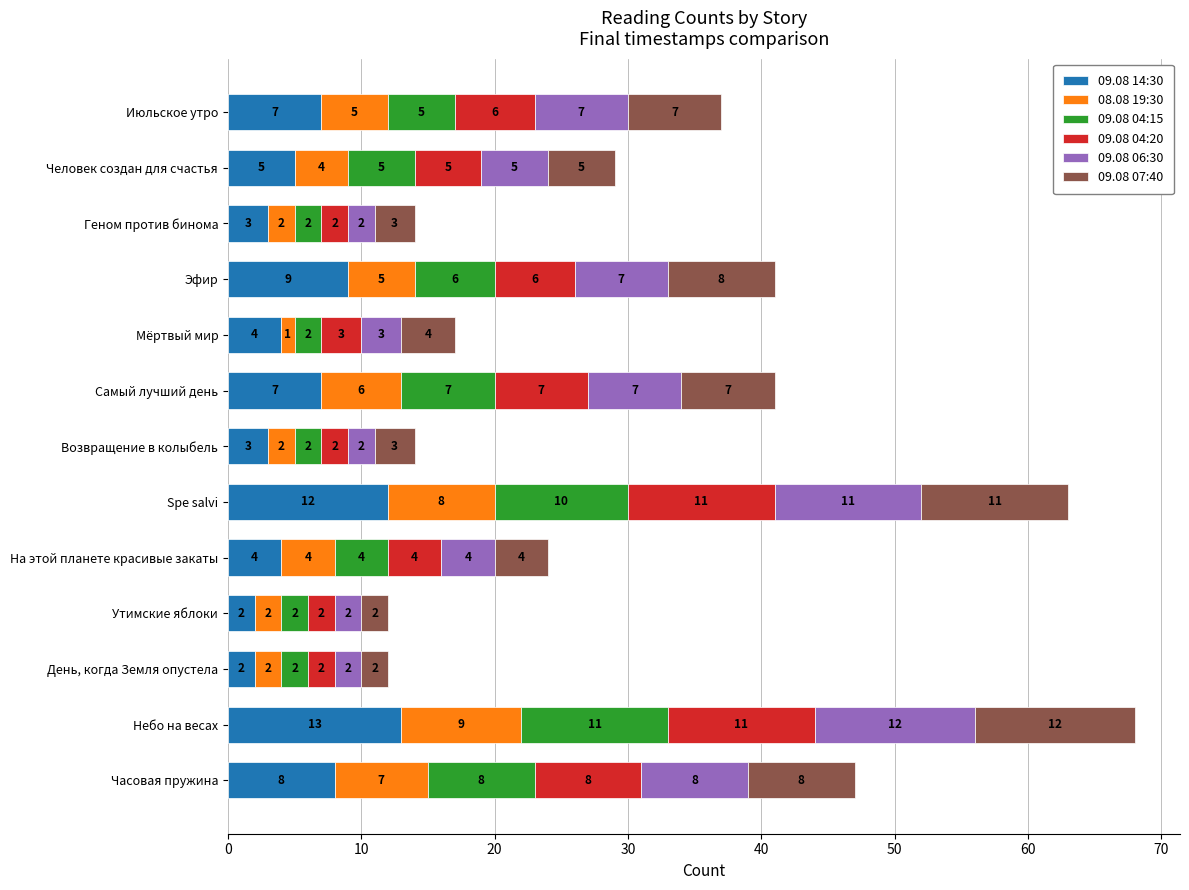

Is it true that 09.08 14:30 equals 13 at Небо на весах?

True